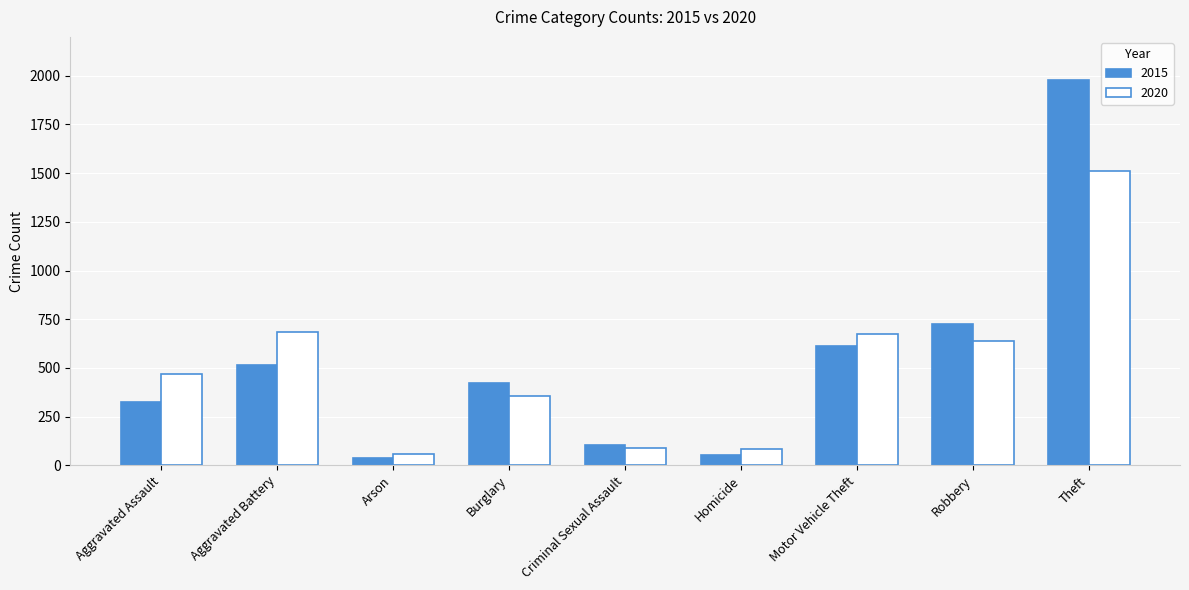

What is the difference between the 2020 values at Criminal Sexual Assault and Aggravated Battery?

597